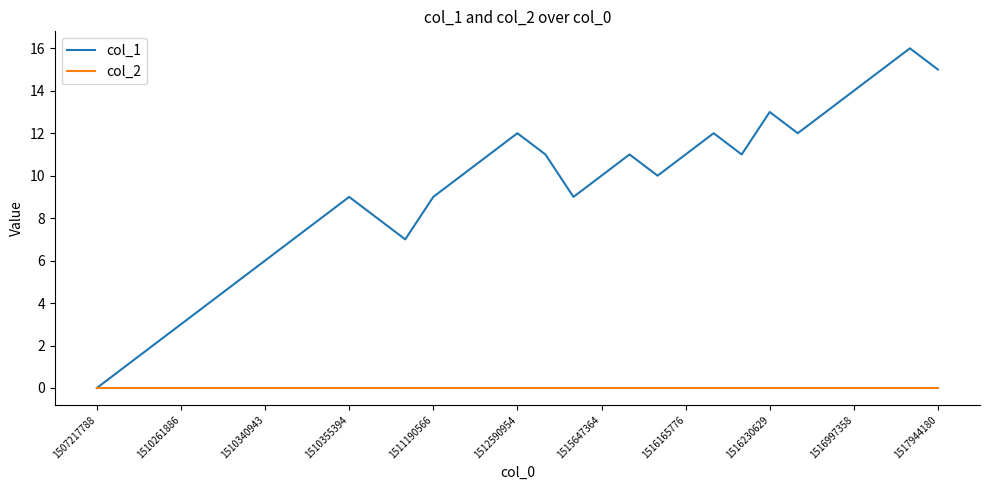

Rank the series by their average value, from highest to lowest.

col_1, col_2